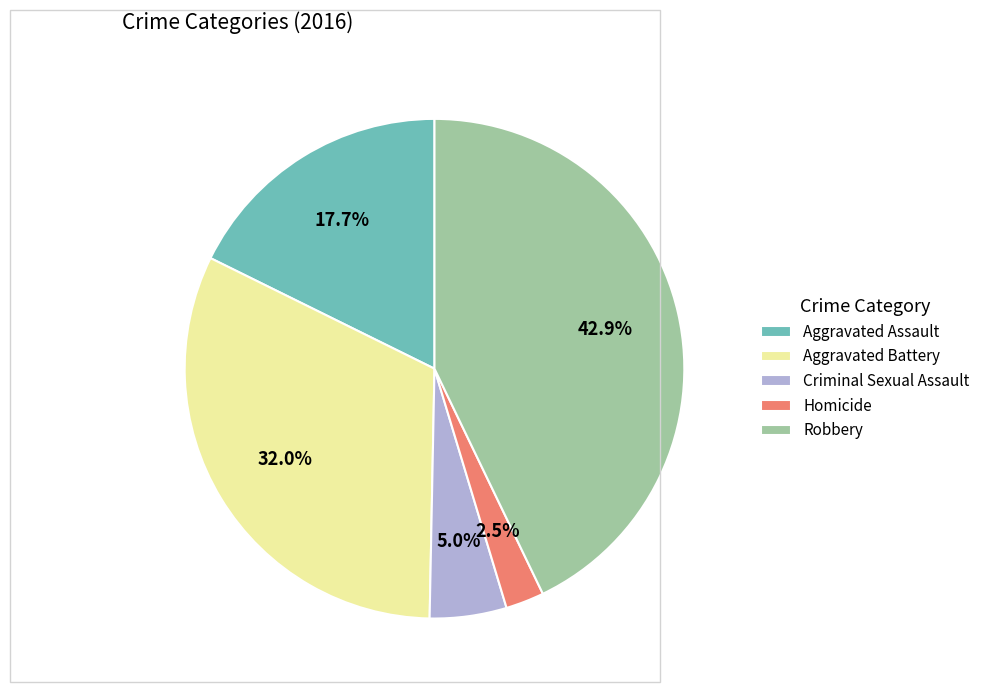

Which has a higher value, Robbery or Criminal Sexual Assault?

Robbery